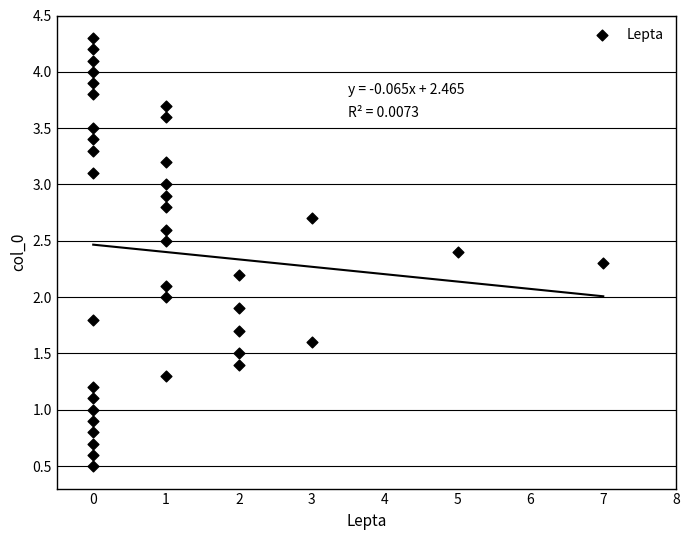

What is the range of X values (max minus min)?

7.0